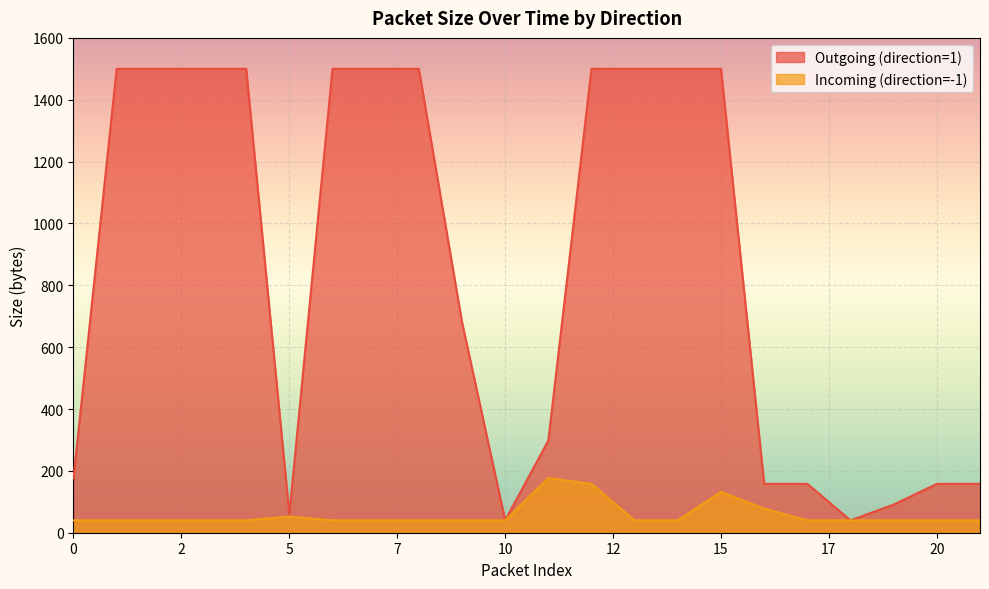

What is the approximate value of Outgoing (direction=1) at 14, to the nearest 10?

1500